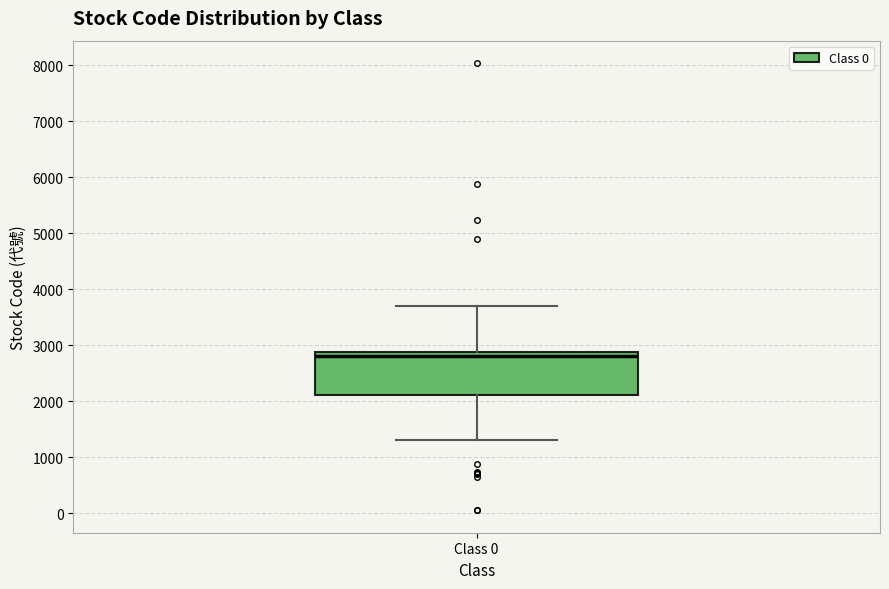

Transcribe this box plot: give where the median line is, the range the box spans, and where the two whiskers end, as read against the y-axis. The values are not printed on the chart, so give them approximately, as read against the axis.

median 2800, box 2100 to 2900, whiskers 1300 to 3700